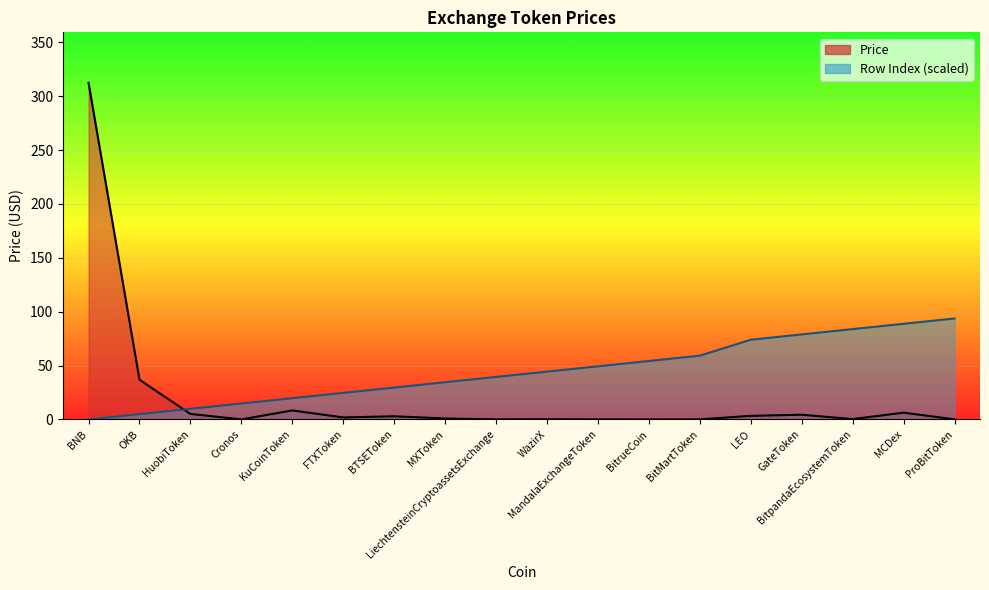

Which series has the largest total across all categories?

Row Index